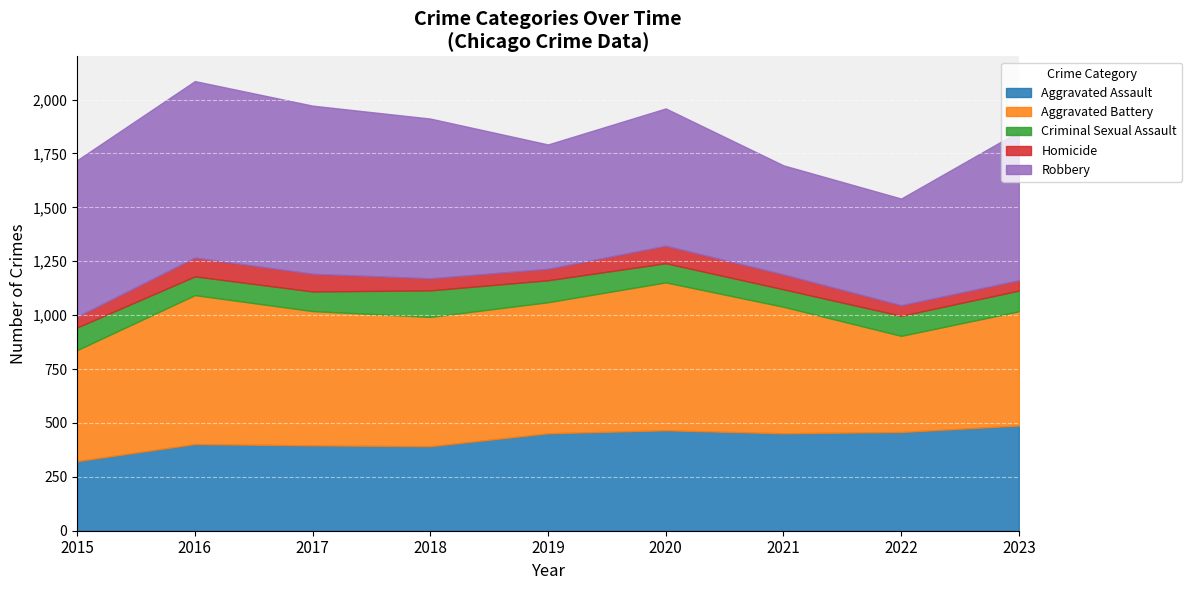

Rank the series by their maximum value, from highest to lowest.

Robbery, Aggravated Battery, Aggravated Assault, Criminal Sexual Assault, Homicide